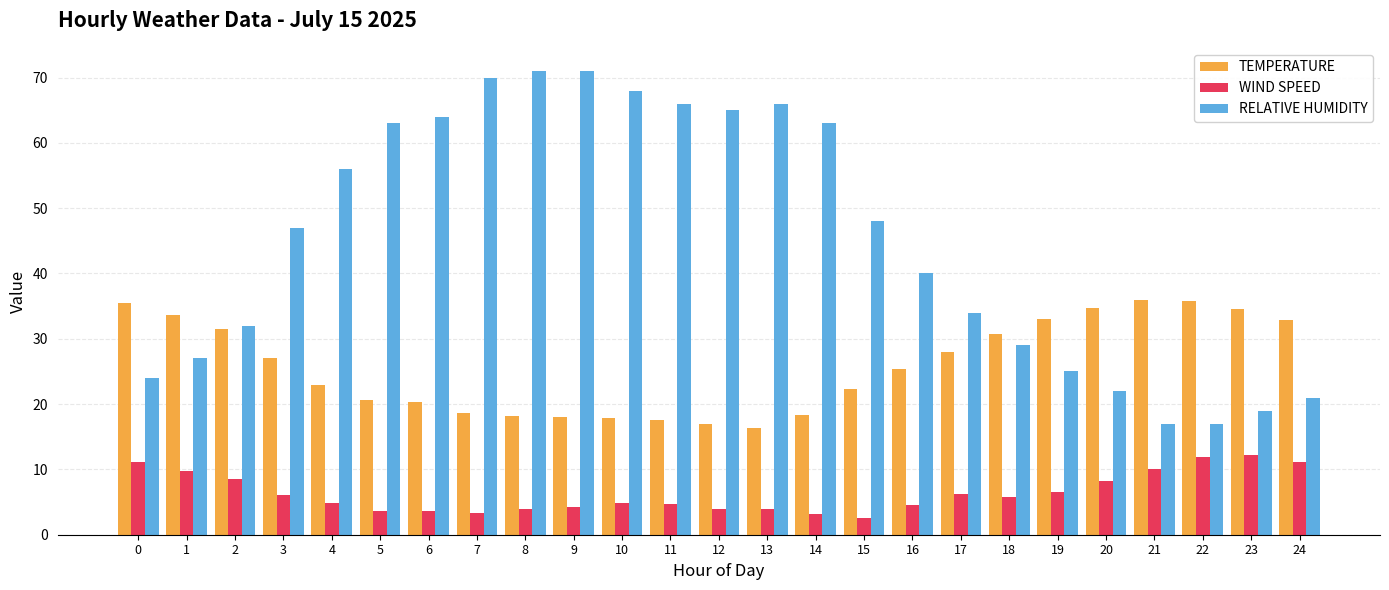

List the series in order of their peak value, lowest first.

WIND SPEED, TEMPERATURE, RELATIVE HUMIDITY